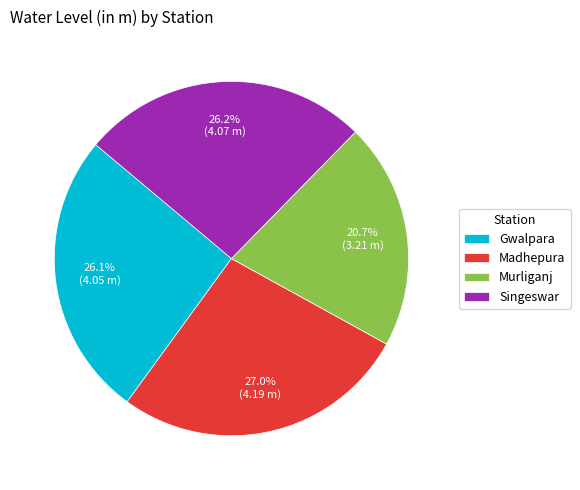

To the nearest percent, what is the difference between the largest and smallest slice percentages?

6%